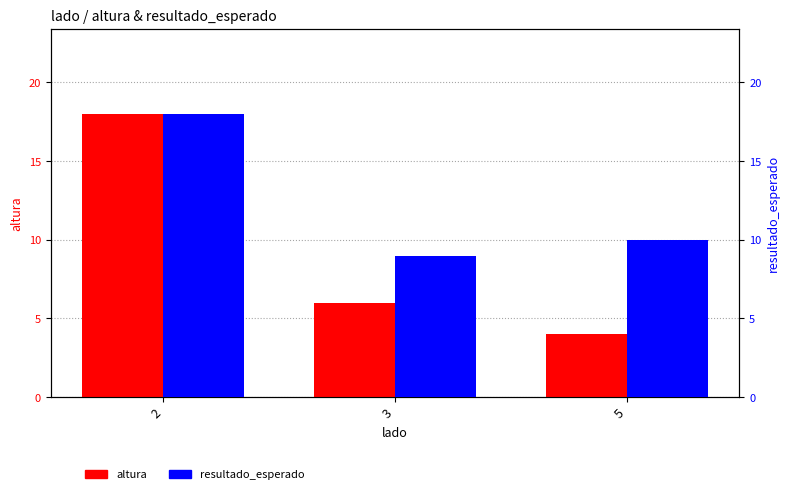

What is the difference between the second highest and minimum values in the altura series?

2